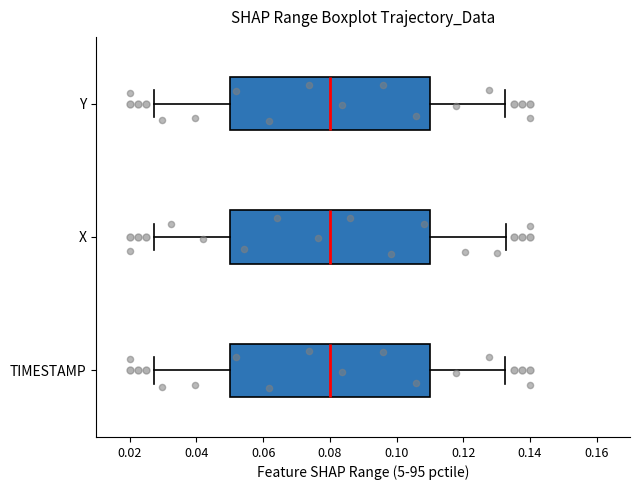

Reading bottom to top, read every box against the x-axis: the position of its median line, the range the box covers, and the ends of its whiskers. The values are not printed on the chart, so give them approximately, as read against the axis.

TIMESTAMP: median 0.080, box 0.050 to 0.110, whiskers 0.028 to 0.132
X: median 0.080, box 0.050 to 0.110, whiskers 0.028 to 0.132
Y: median 0.080, box 0.050 to 0.110, whiskers 0.028 to 0.132